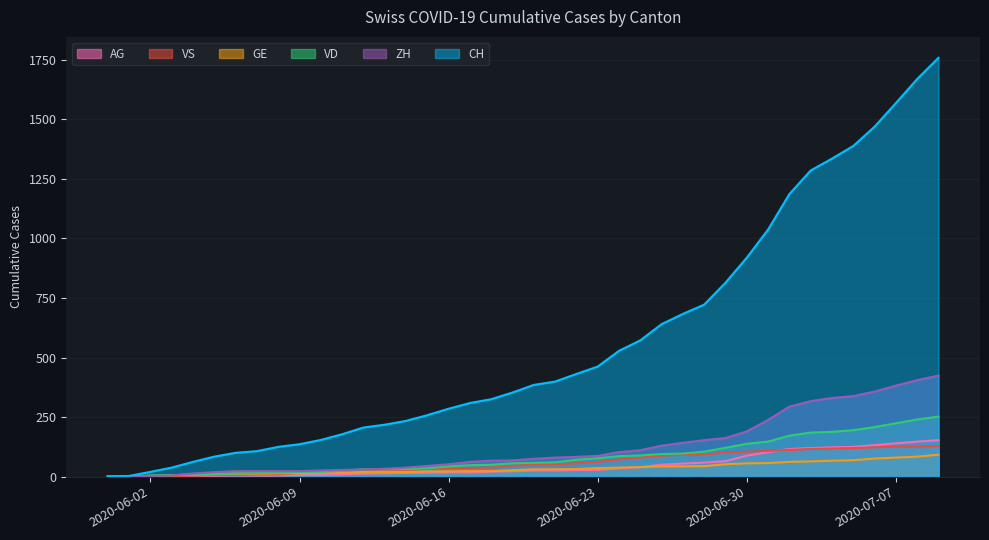

Rank the series by their maximum value, from highest to lowest.

CH, ZH, VD, AG, VS, GE